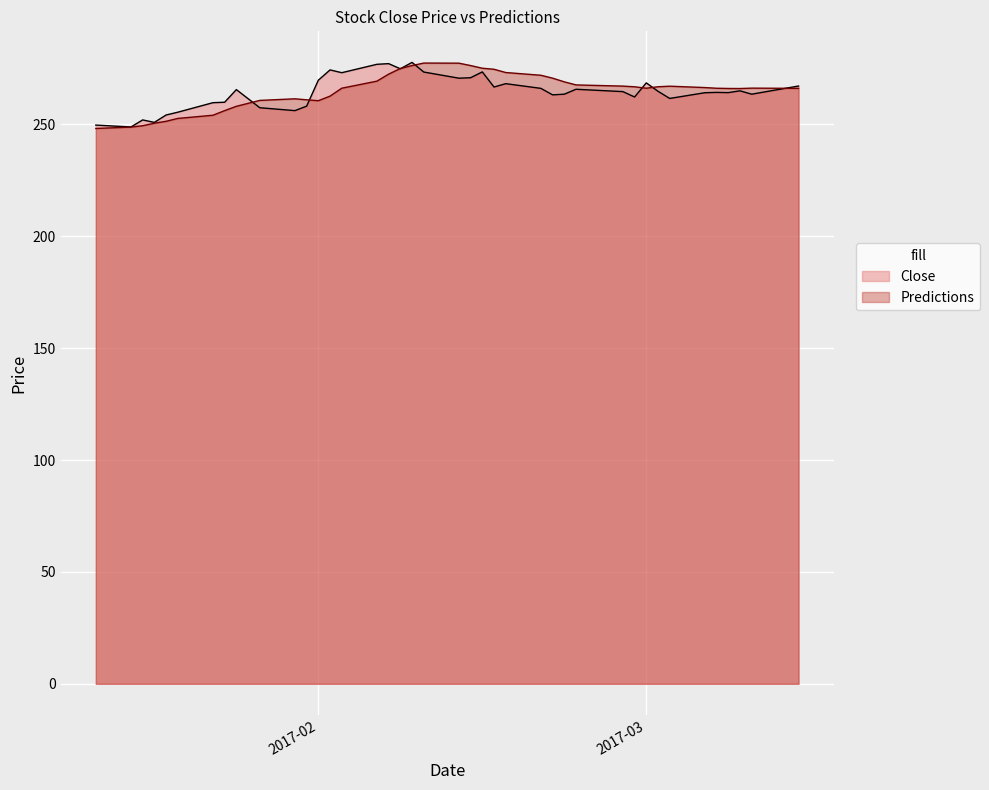

Rank the series by their average value, from lowest to highest.

Close, Predictions